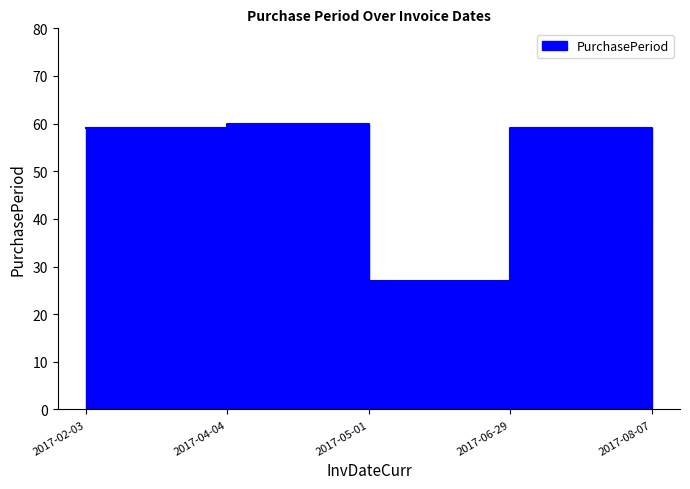

Rank the categories by value from lowest to highest.

2017-05-01, 2017-08-07, 2017-02-03, 2017-06-29, 2017-04-04